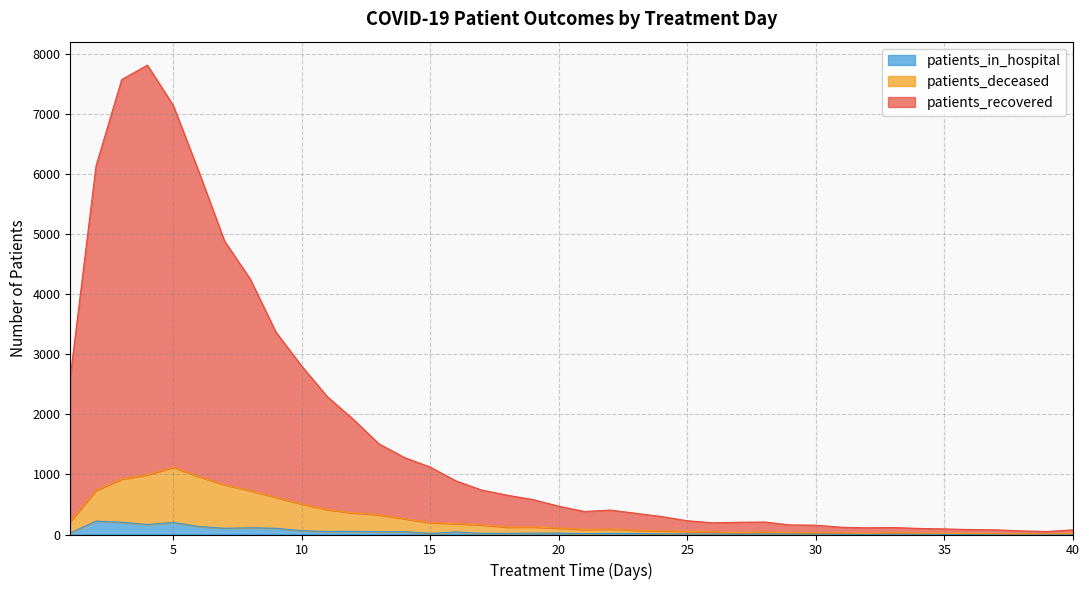

Reading left to right, transcribe all the data shown in this chart.

patients_recovered: 2625	6138	7577	7816	7150	6043	4887	4254	3370	2806	2294	1922	1511	1281	1123	893	740	654	581	471	383	407	353	299	229	195	204	208	160	155	121	112	116	101	93	83	78	60	50	78
patients_deceased: 221	734	923	997	1118	962	827	731	617	509	413	360	329	262	197	182	160	123	125	106	83	90	71	62	51	43	31	43	30	27	26	19	28	24	19	19	13	9	10	17
patients_in_hospital: 26	223	204	166	201	133	103	112	103	64	49	53	46	47	19	42	19	19	23	23	14	20	18	11	8	8	5	8	8	8	4	4	7	6	3	5	6	3	2	7